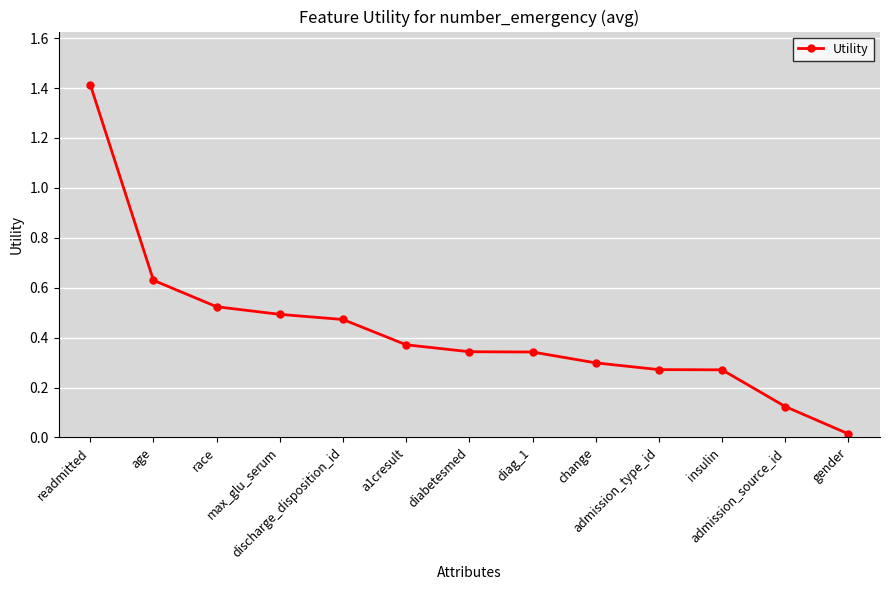

What is the greatest value displayed?

1.4